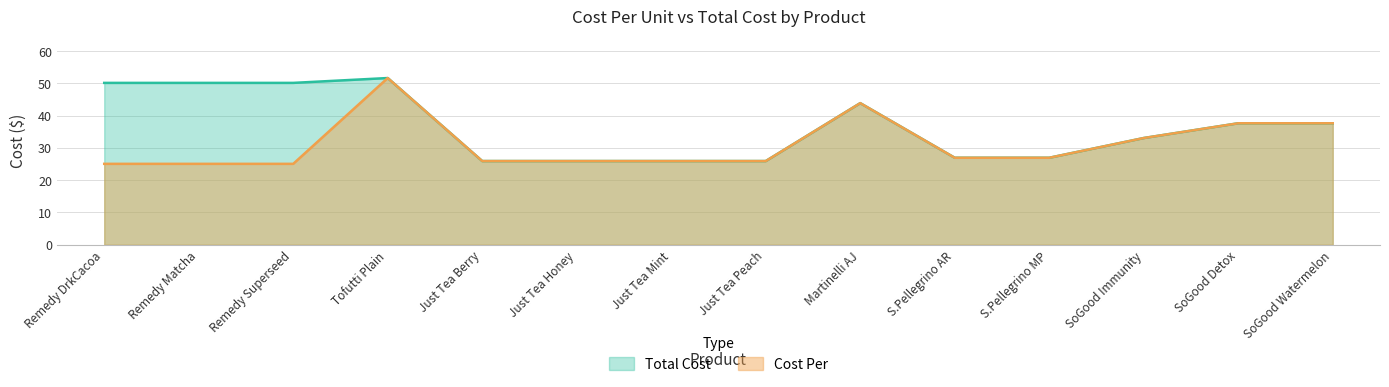

Is the value of Cost Per at SoGood Watermelon greater than the value of Total Cost at Remedy DrkCacoa?

No